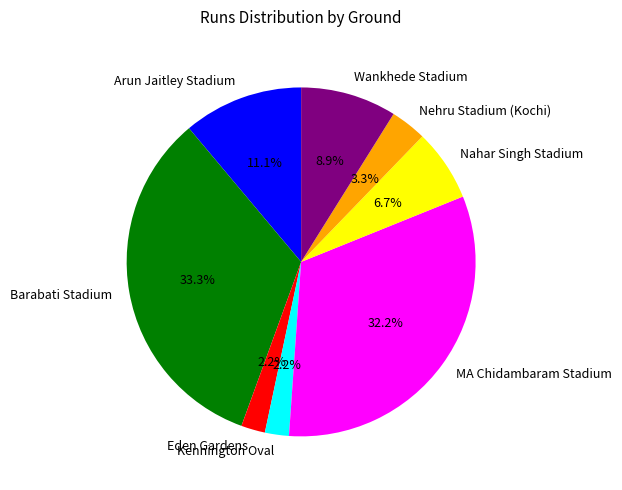

Is there any slice that represents more than half of the pie?

No